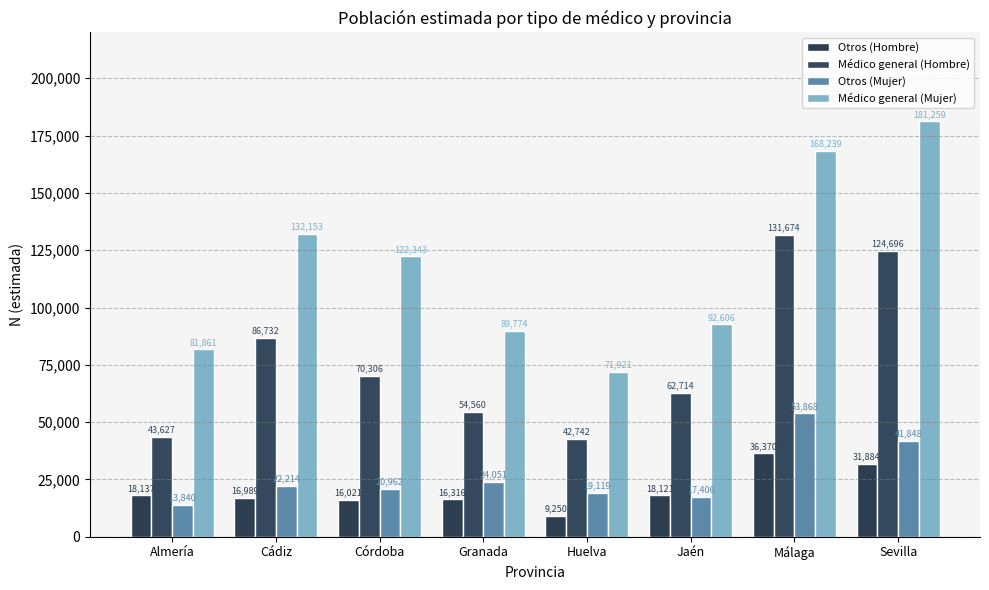

Is it true that Otros (Hombre) equals 5749 at Huelva?

False